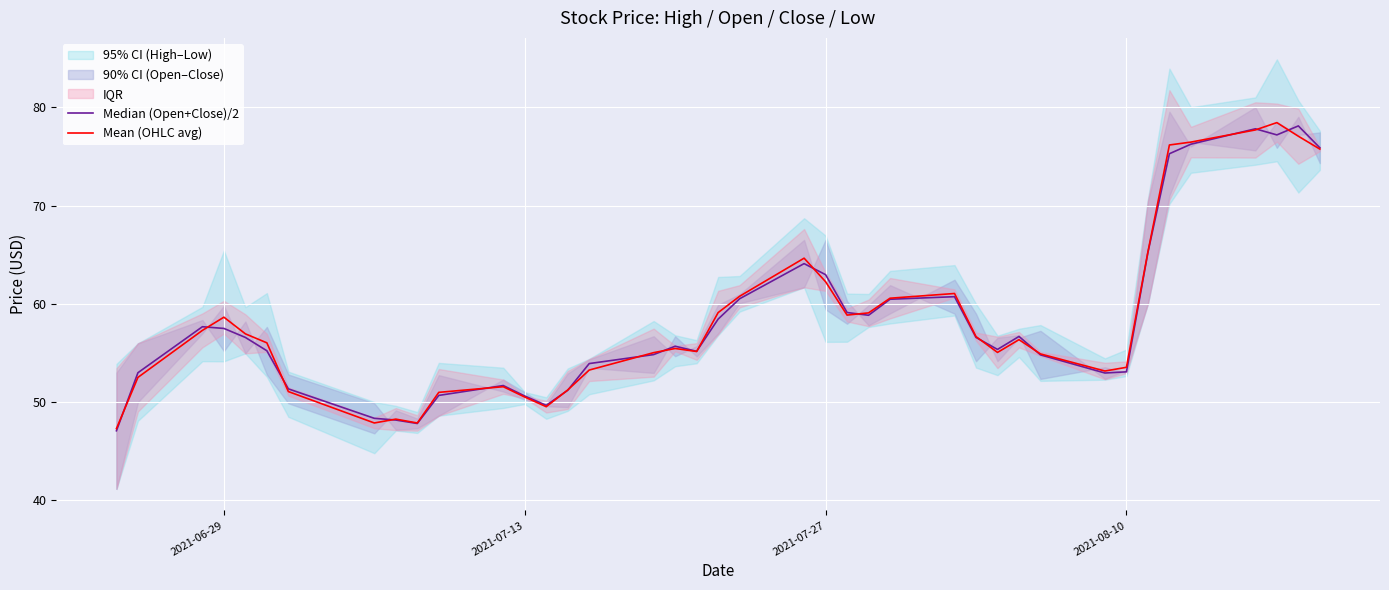

What is the minimum value for Mean (OHLC avg)?

47.3